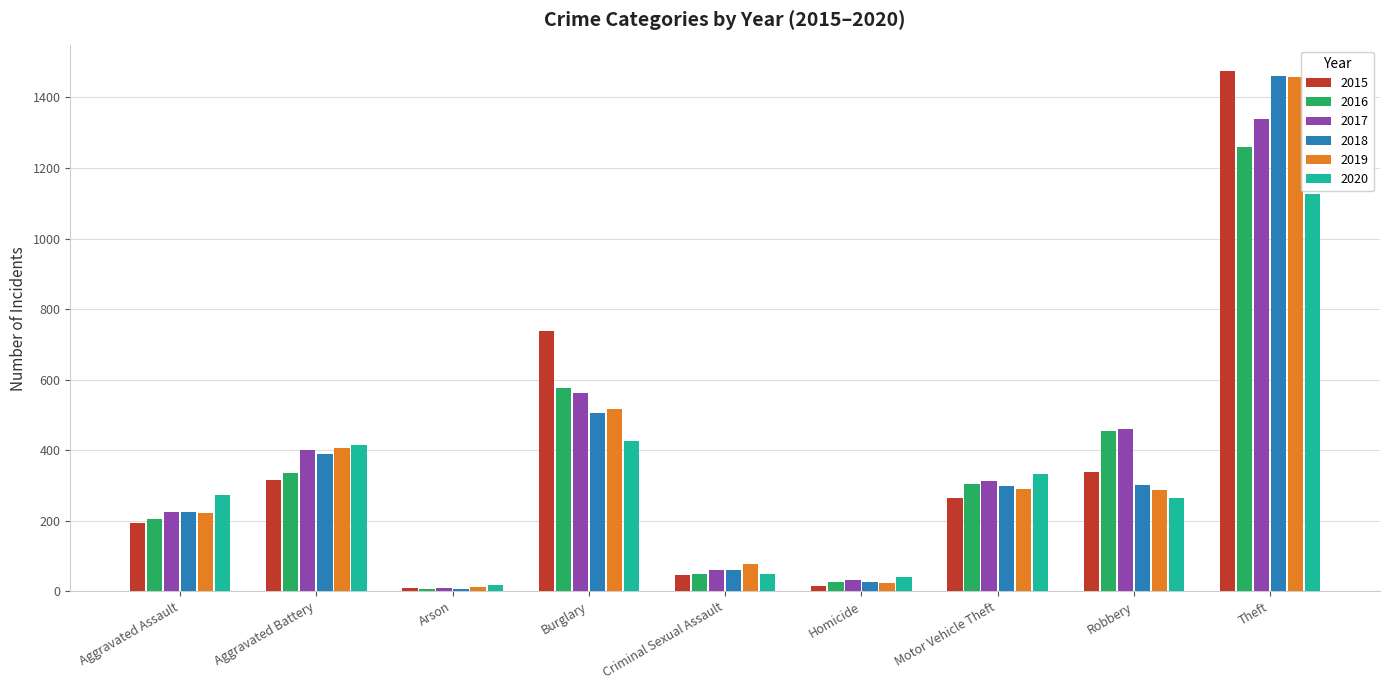

What is the label of the 4th bar from the right?

Homicide